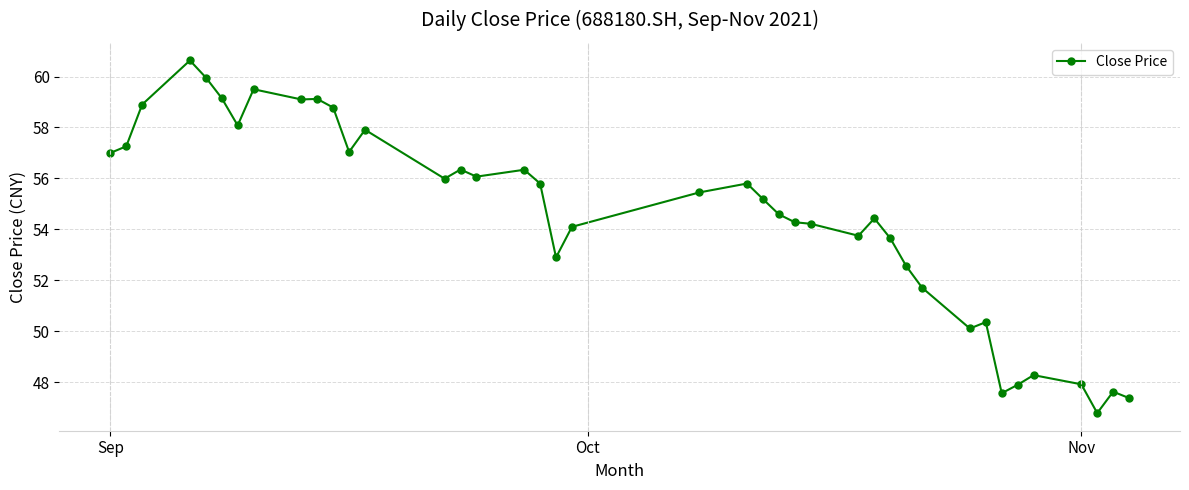

What is the value of the 22nd point from the left?

55.8